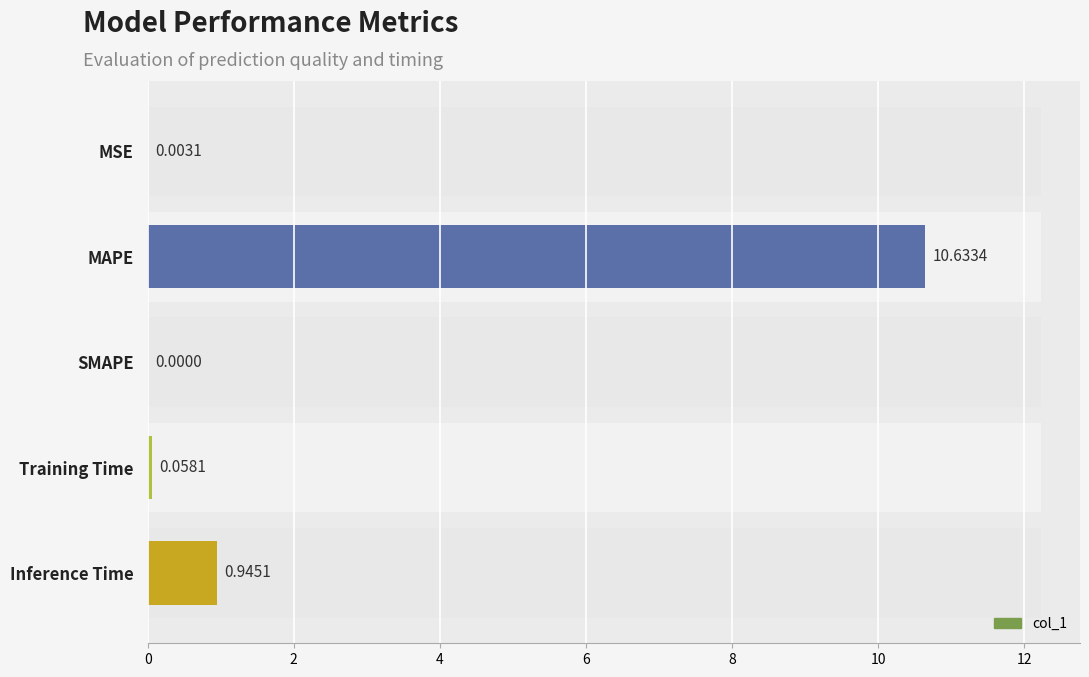

How many positive values are there?

4